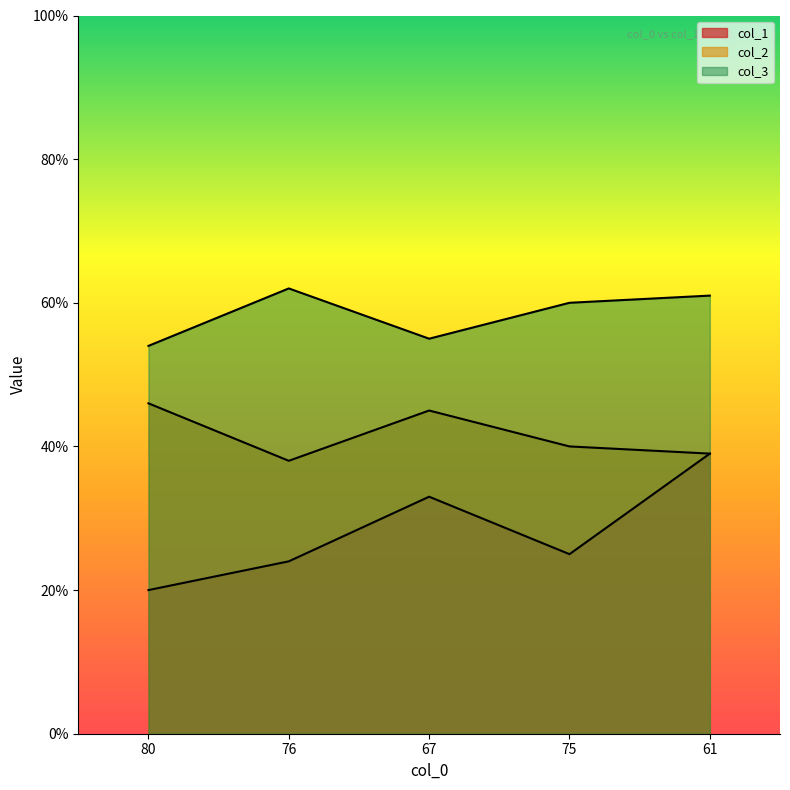

True or false: col_2 and col_3 cross at least once.

False